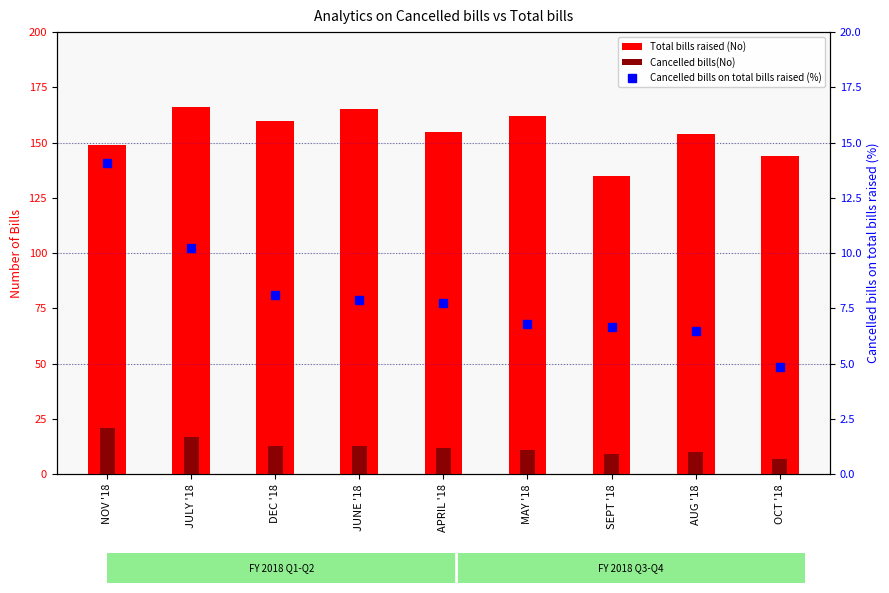

The value of Cancelled bills(No) at SEPT '18 is 9.0. True or false?

True